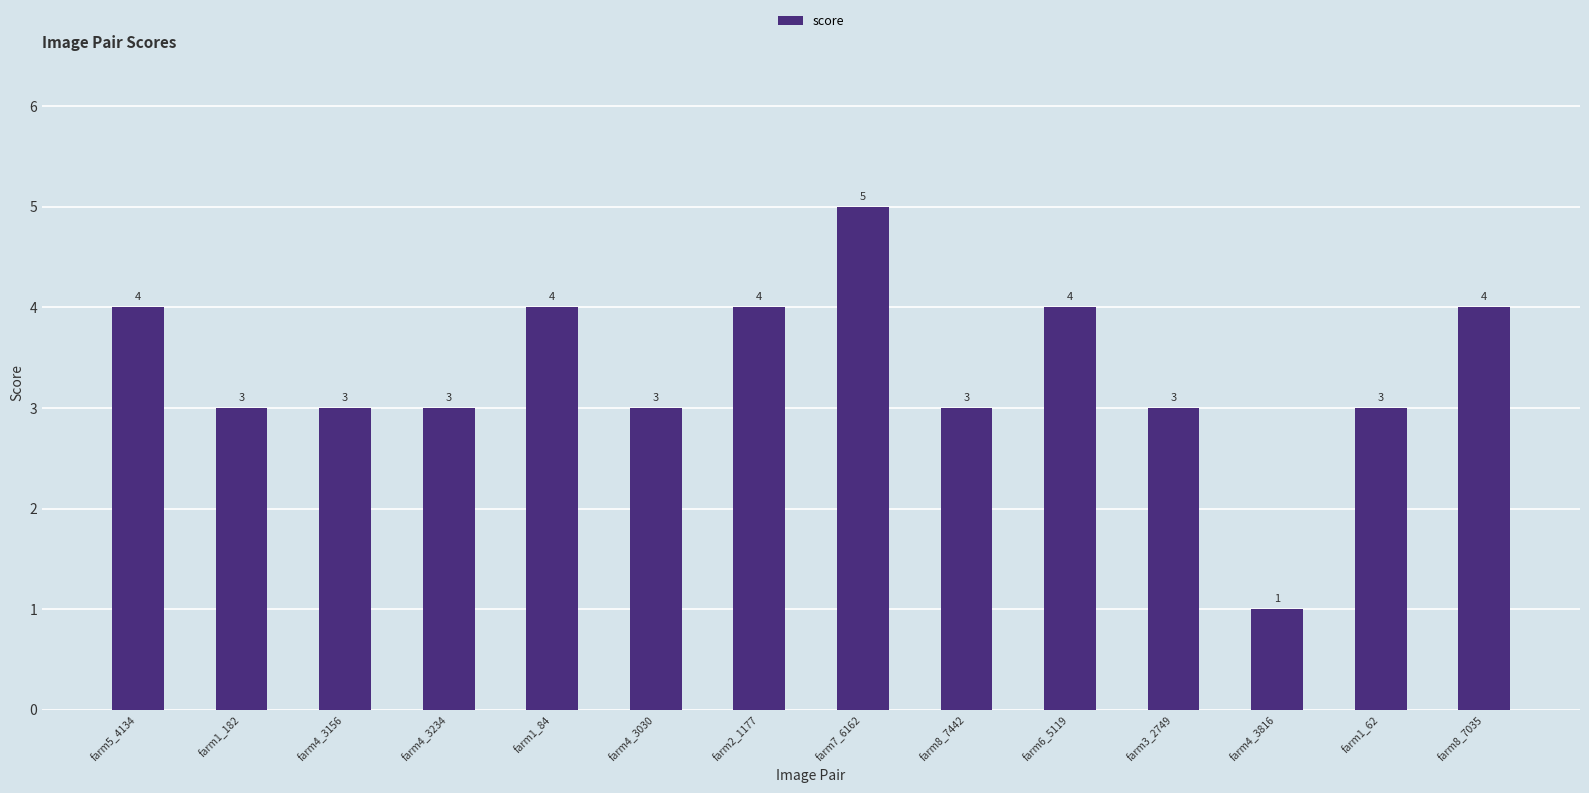

How many bars are there in total?

14